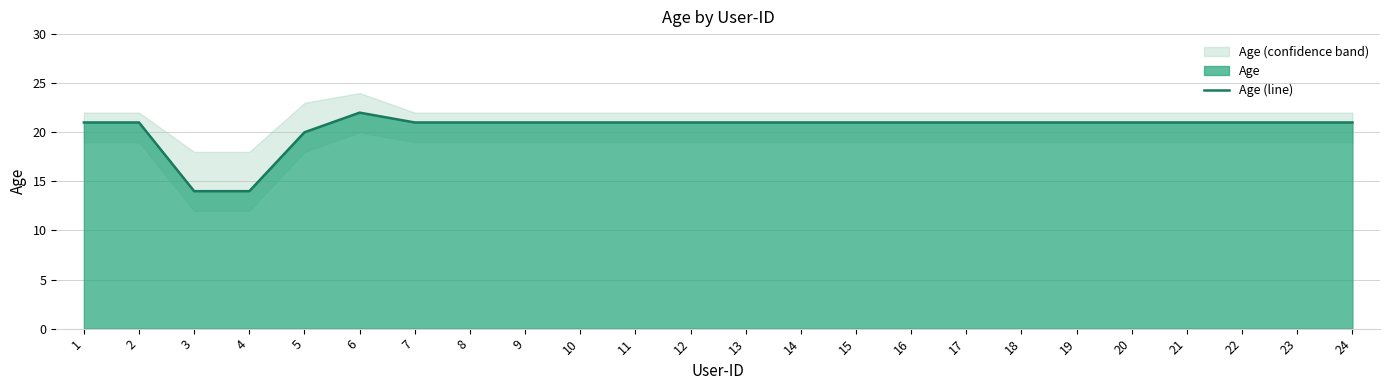

How many lines are shown in the chart?

1